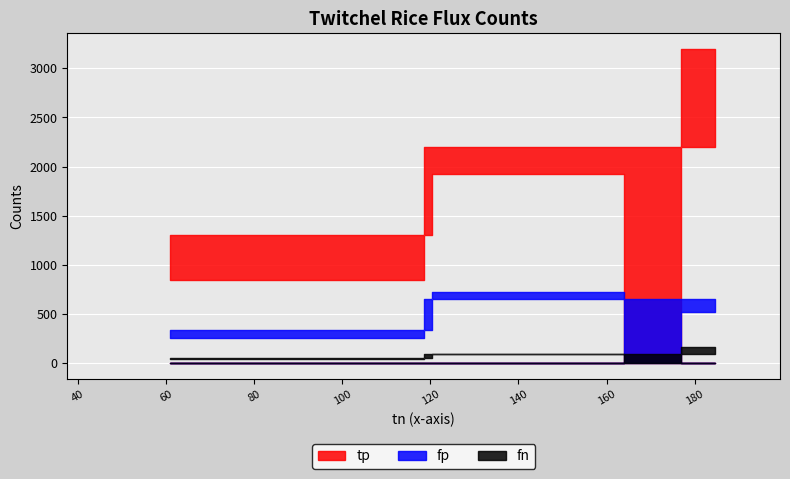

True or false: tp and fp intersect in this chart.

False